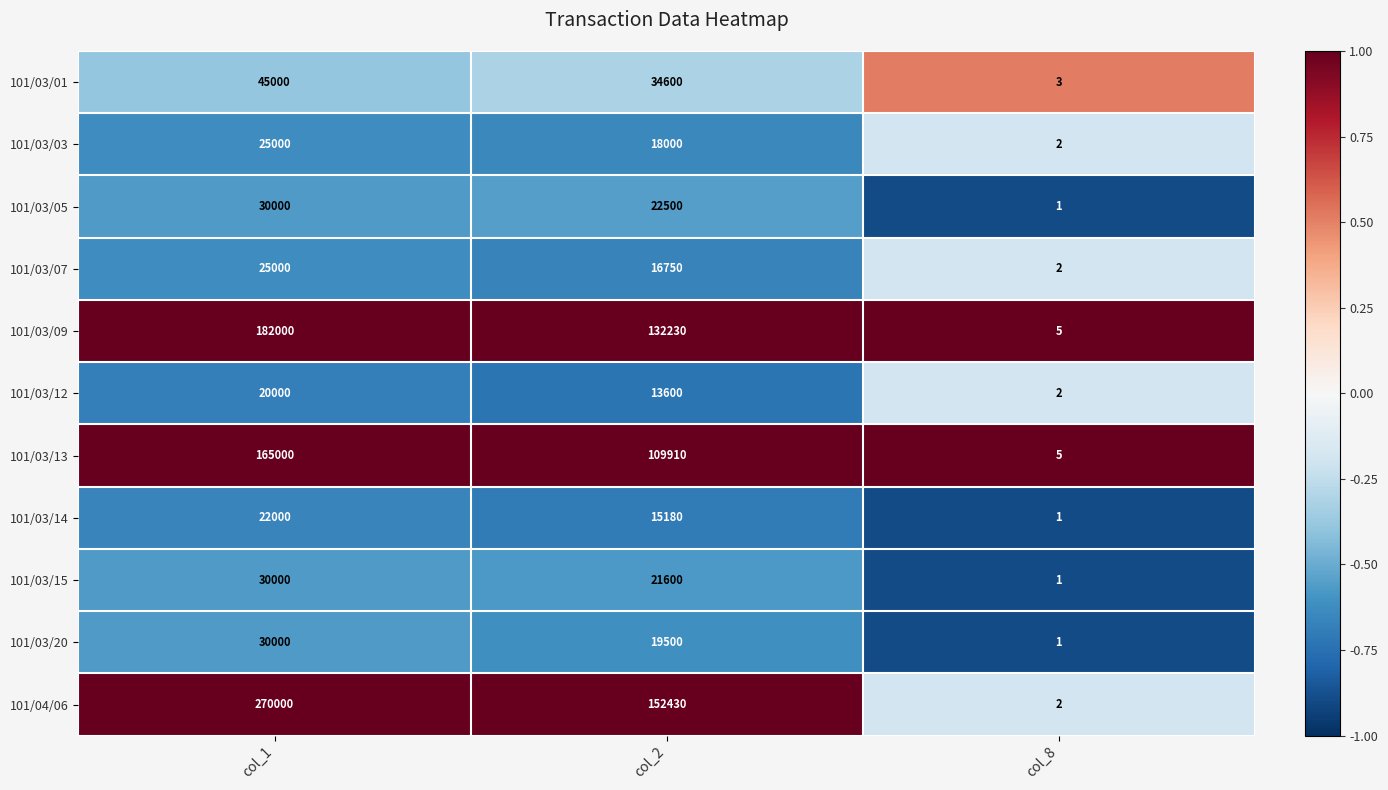

At which category does the chart reach its minimum across all series?

col_8